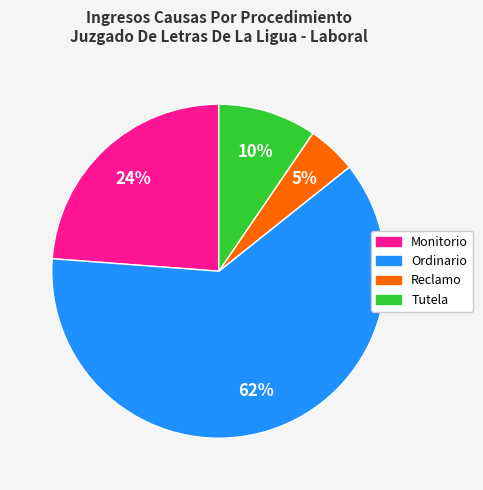

How many segments does this pie chart have?

4